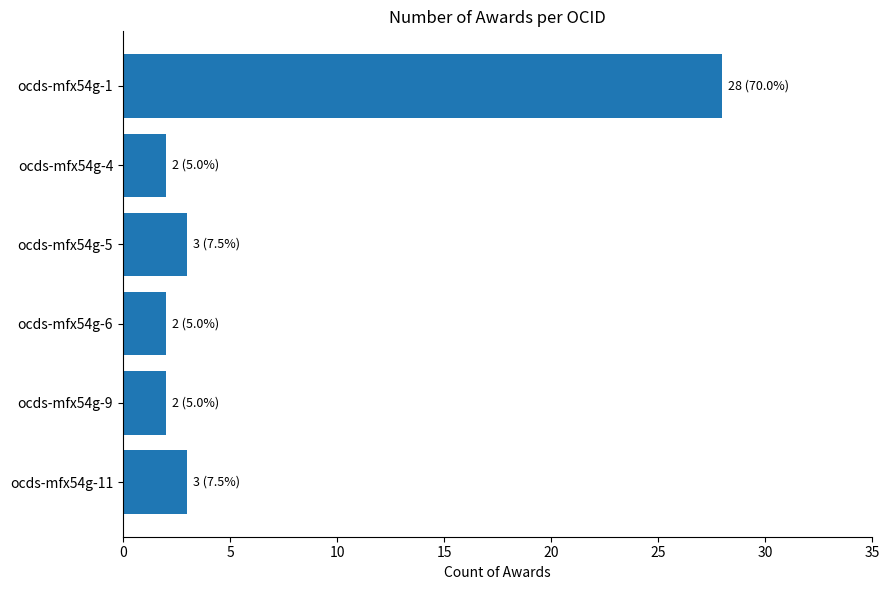

What is the value of the 4th bar from the top?

2